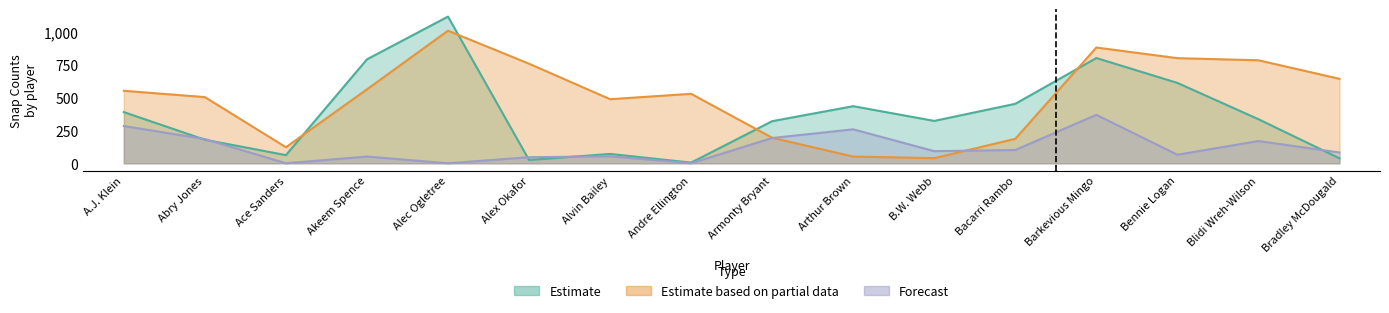

Does the chart display data point markers on the line(s)?

No